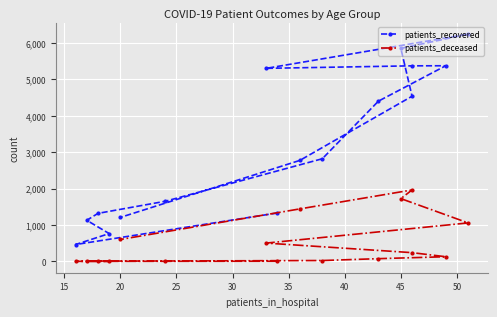

Which series has the largest total across all categories?

patients_recovered